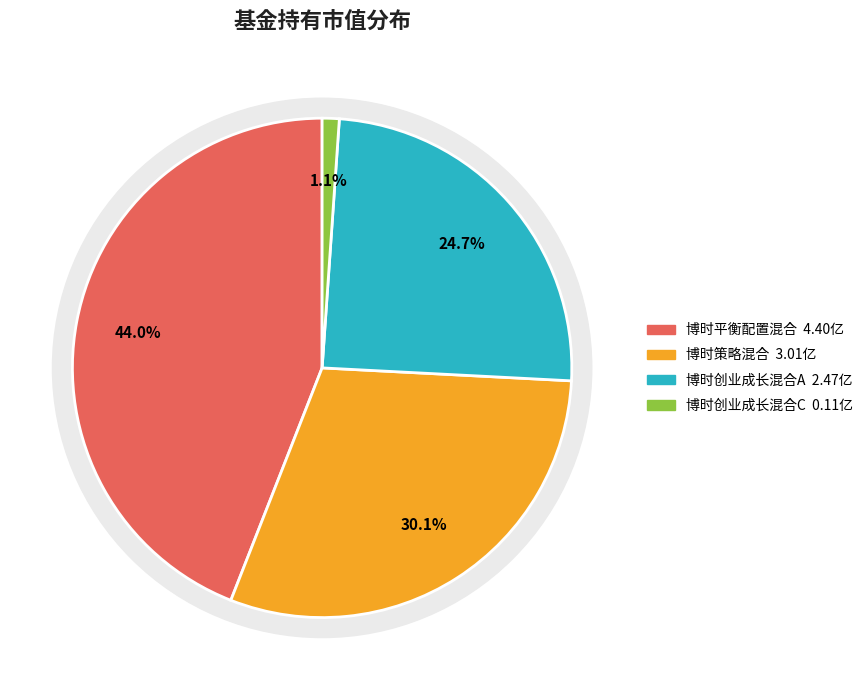

Is the sum of 博时策略混合 and 博时平衡配置混合 greater than half?

Yes